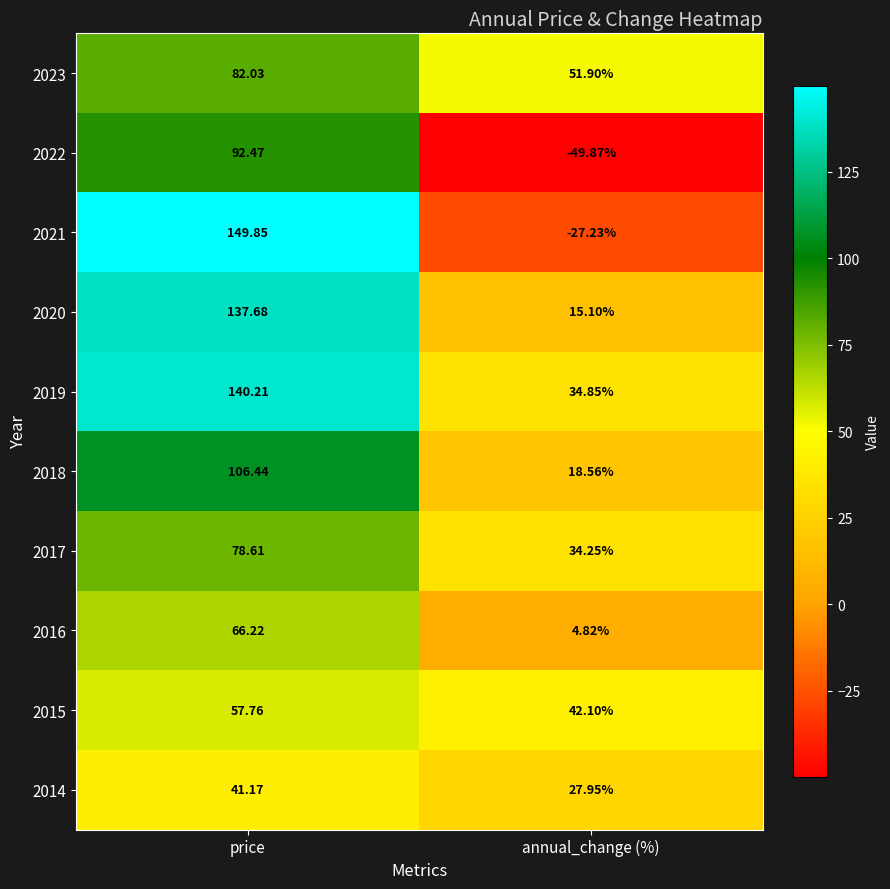

At which category does the chart reach its minimum across all series?

annual_change (%)